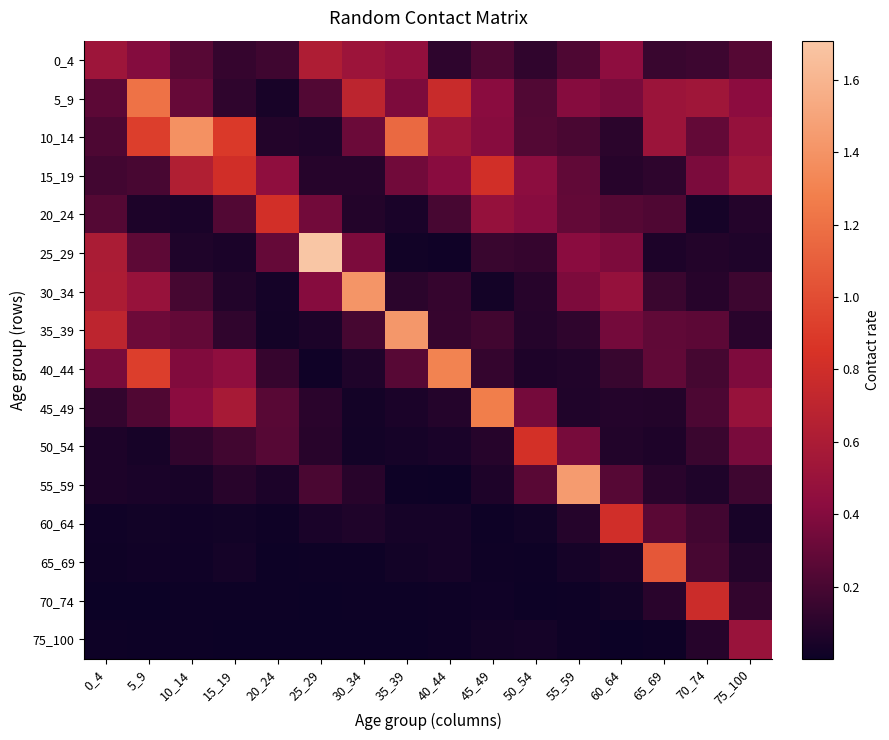

Which series has the widest spread of values?

25_29